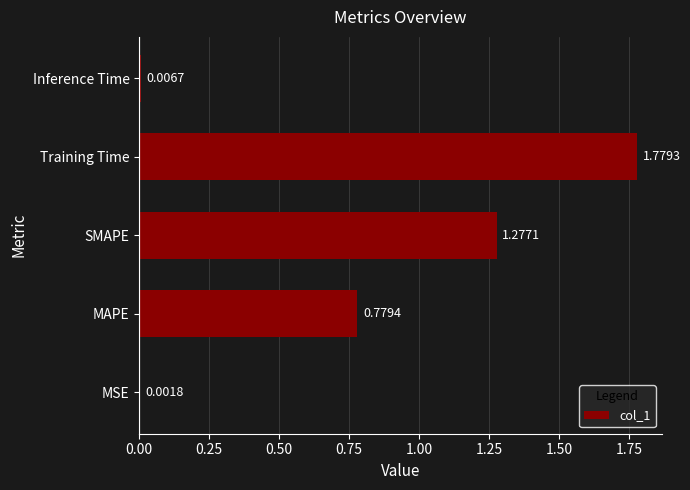

Which has a higher value, MAPE or MSE?

MAPE